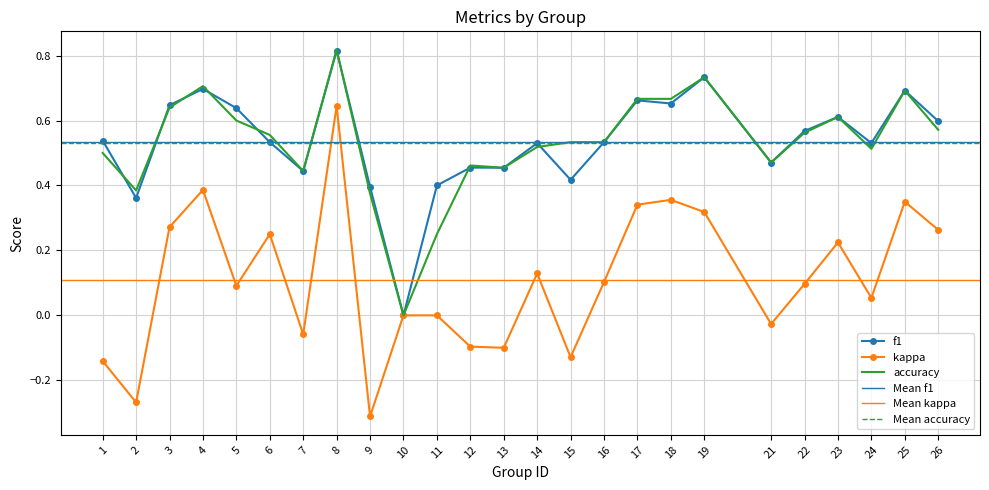

What is the maximum value shown in the chart?

0.8